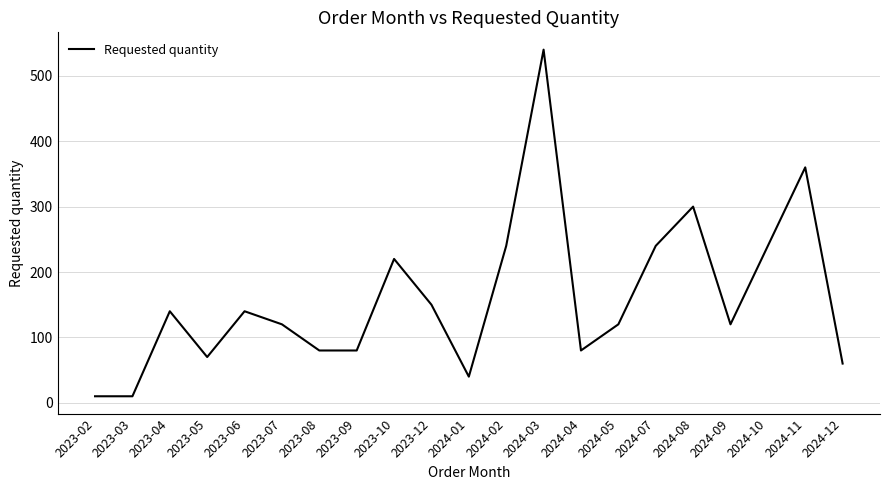

What is the change in value from 2024-03 to 2024-10?

-300